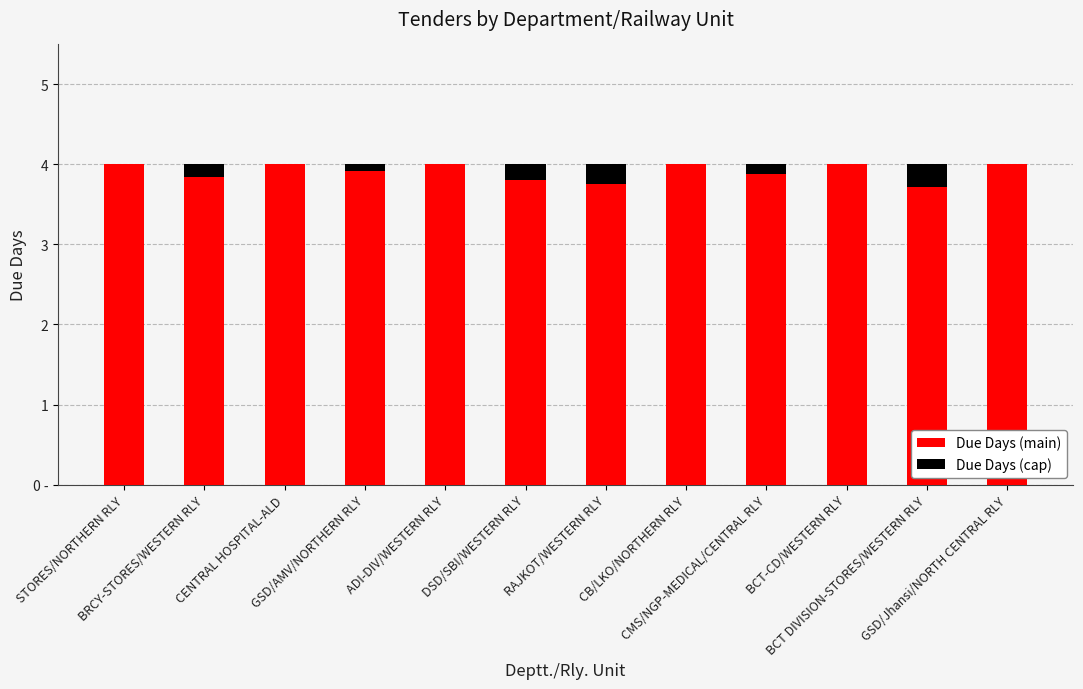

The Due Days (main) series shows 4.0 at BCT-CD/WESTERN RLY. True or false?

True